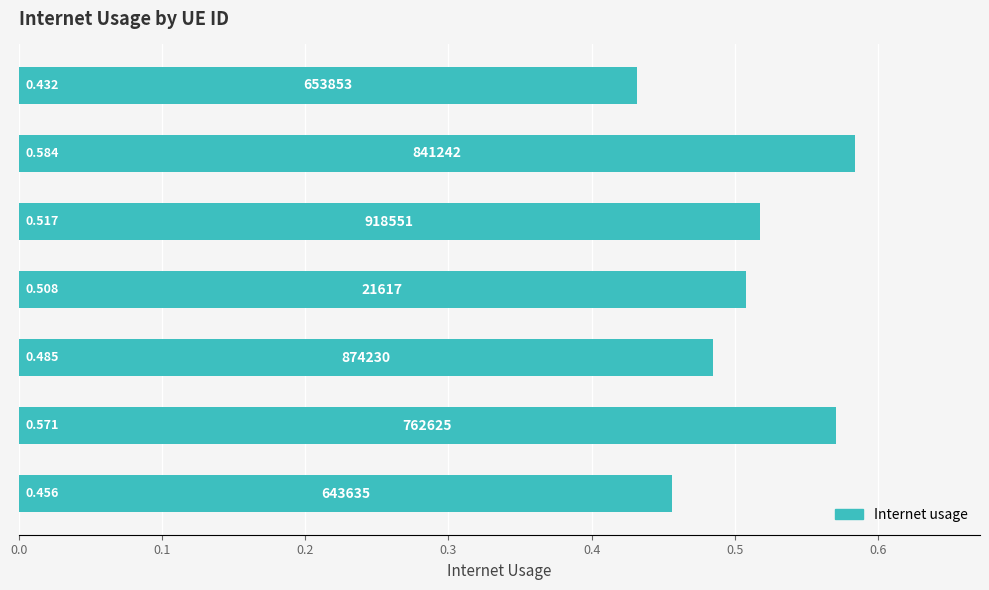

What is the sum of all values?

3.6